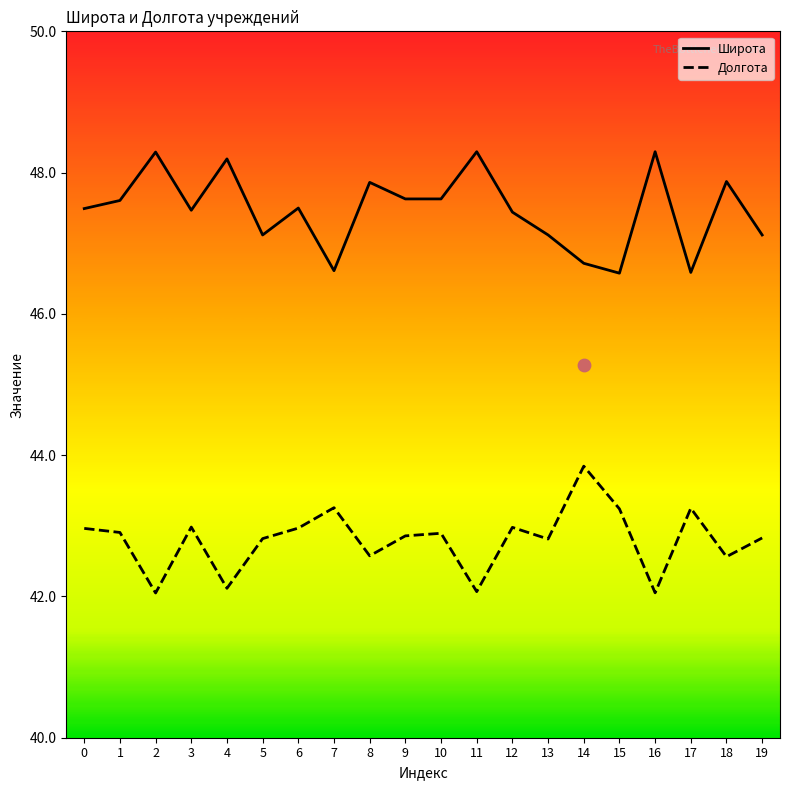

Which series contains the lowest Y value?

Долгота